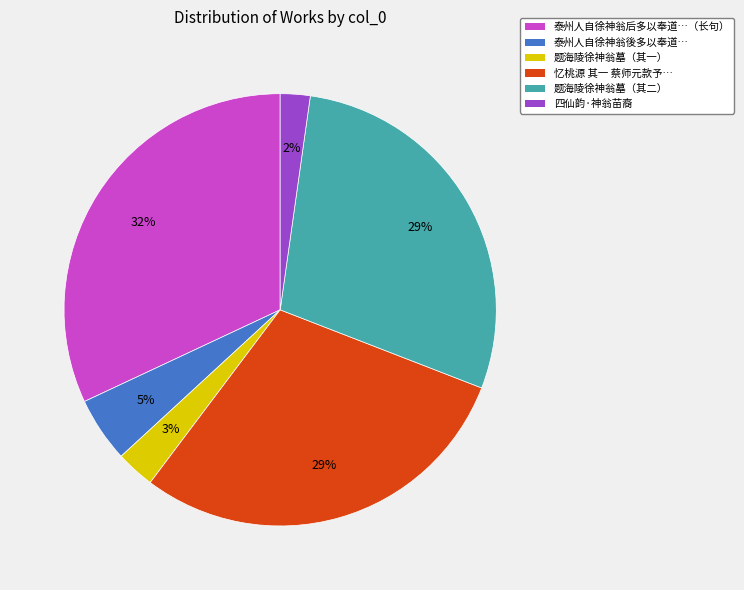

Does any single category account for the majority?

No